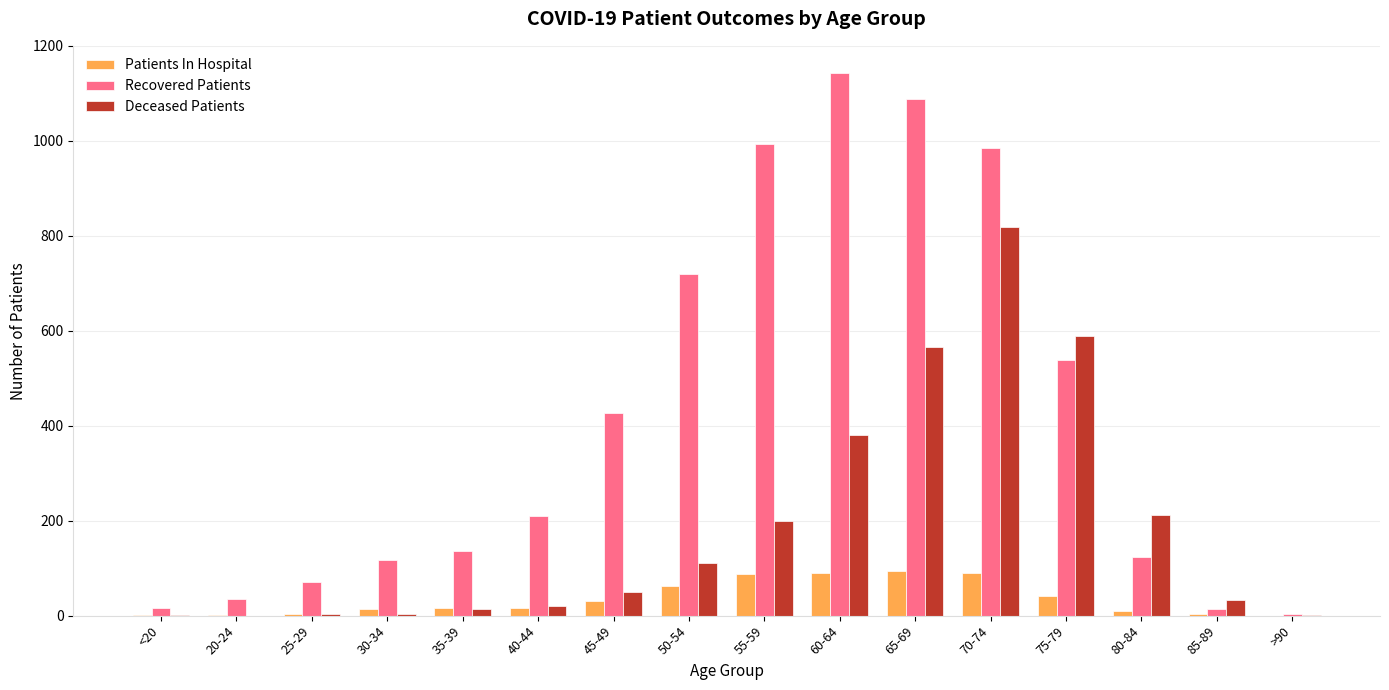

Where is Deceased Patients nearest to the value 409?

60-64